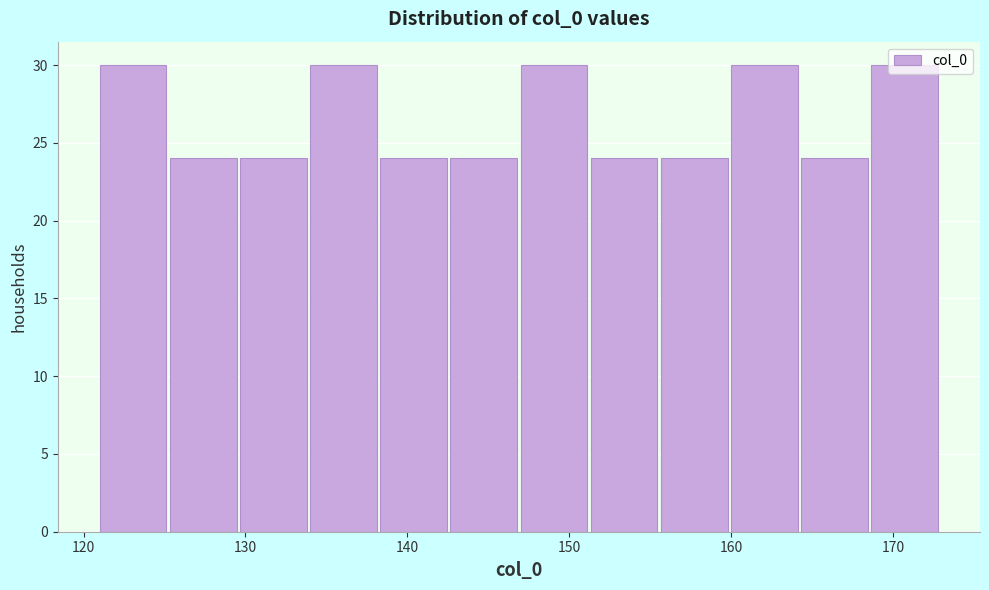

How tall is the bar that spans 138 to 143 on the x-axis? Neither the bar edges nor the heights are printed on the chart, so give them approximately, as read against the axes.

24